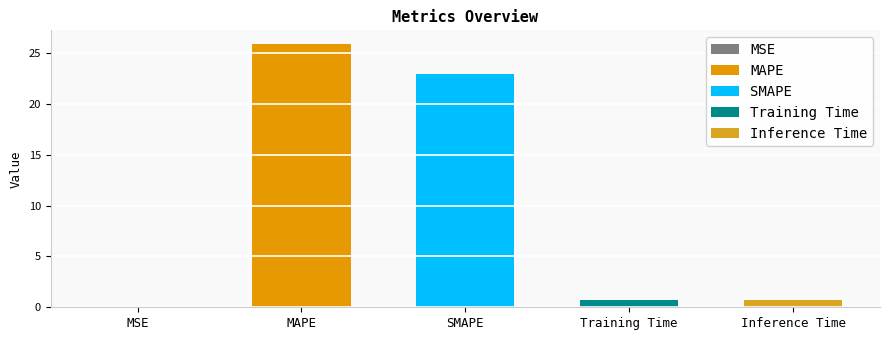

What is the difference between the second highest and minimum values?

22.9